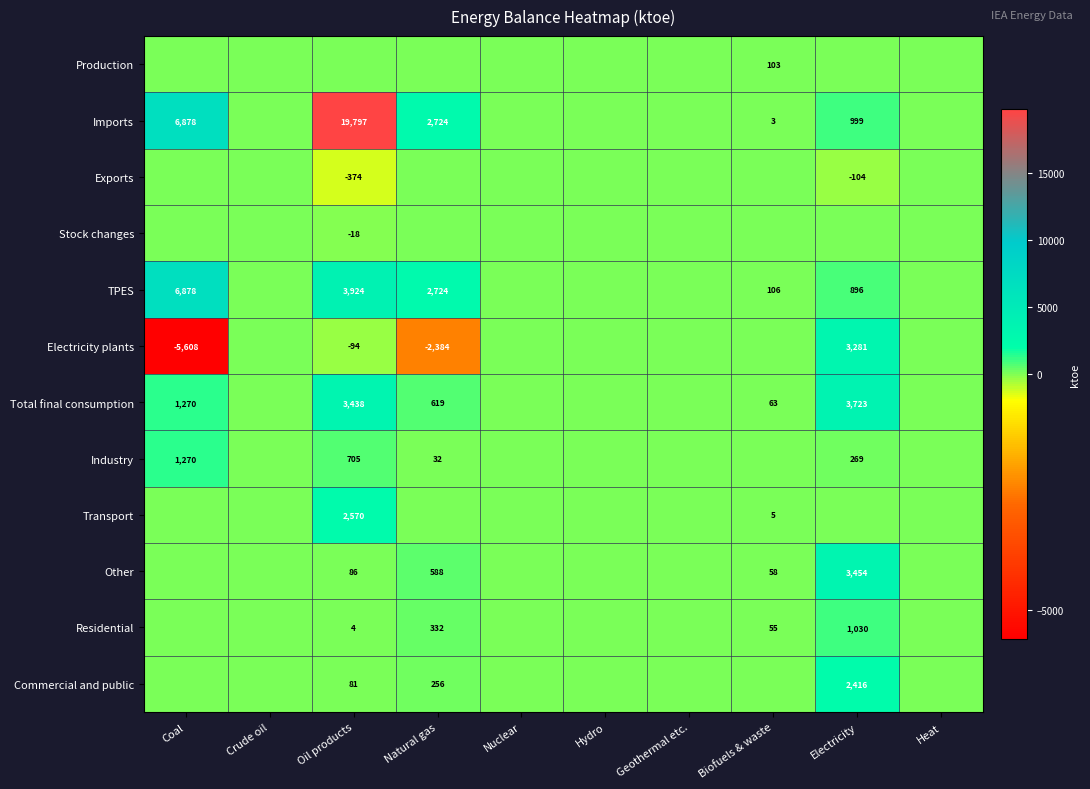

The value of Imports at Oil products is 19797. True or false?

True